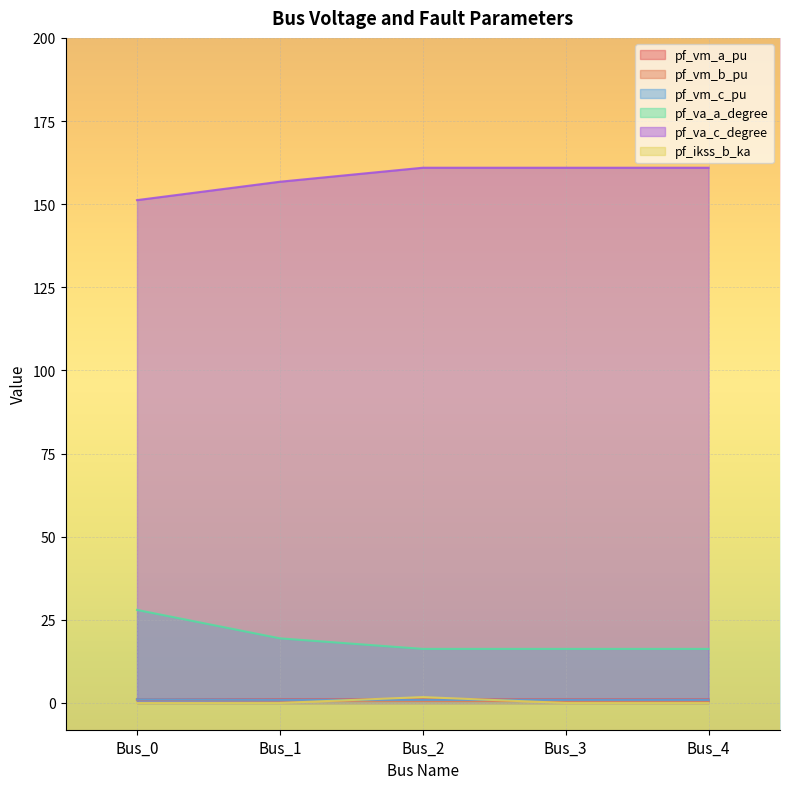

Which series has the widest spread of values?

pf_va_a_degree